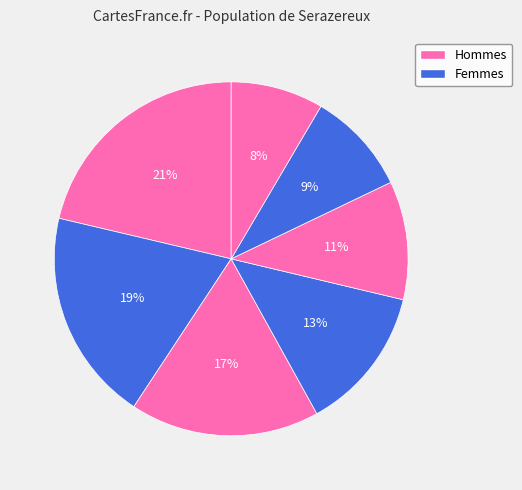

Is there a majority slice in this chart?

No